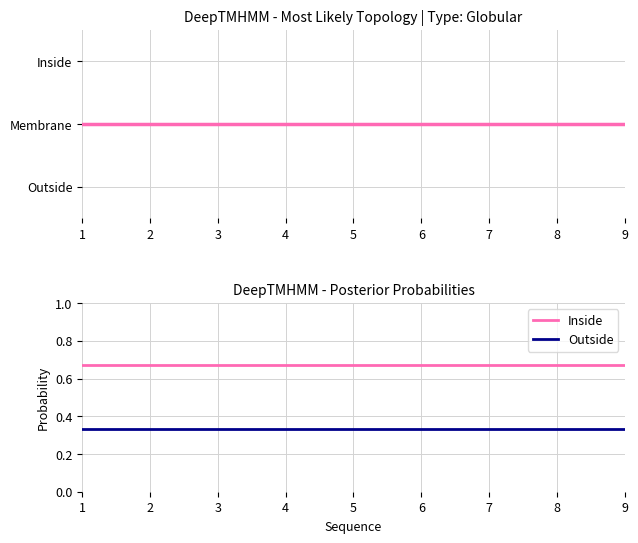

How many lines are shown in the chart?

2